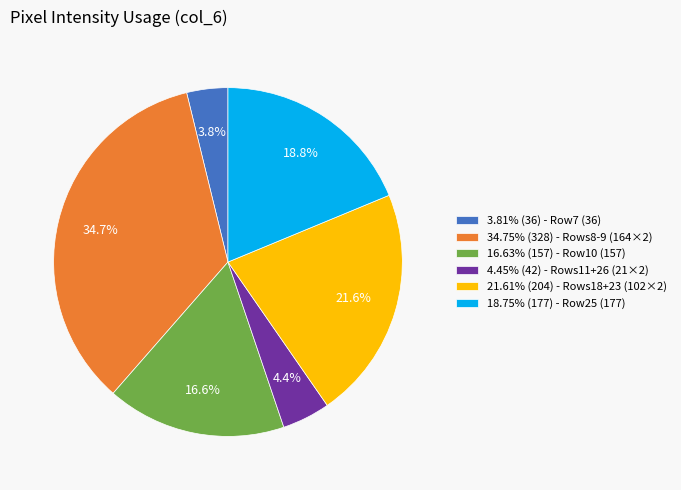

To the nearest percent, what is the difference between the largest and smallest slice percentages?

31%